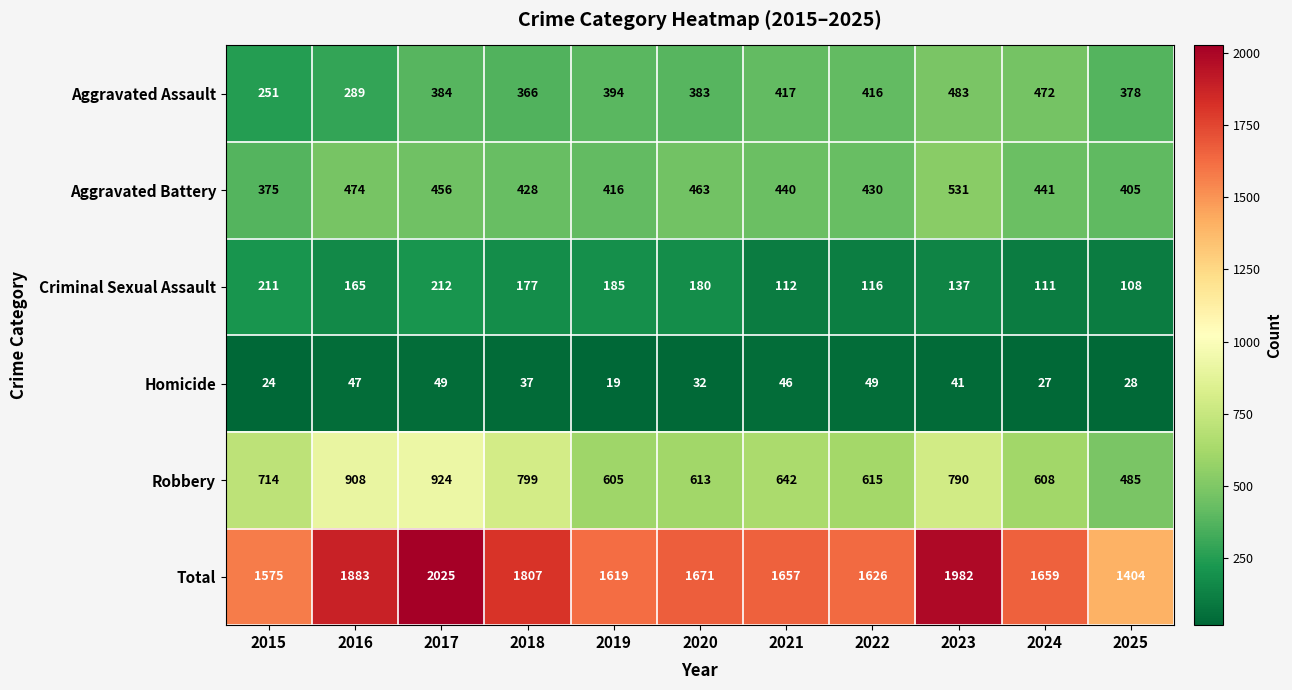

Which series changed the most between 2018 and 2024?

Robbery